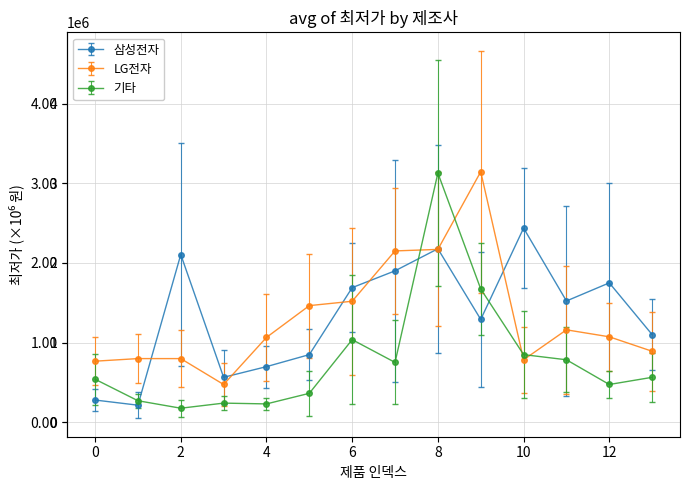

How many interior local peaks does the 삼성전자 series have?

4